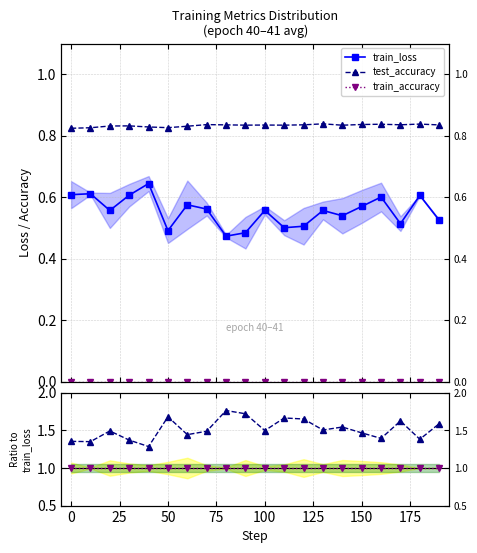

What are all the series names shown in the legend?

train_loss, test_accuracy, train_accuracy